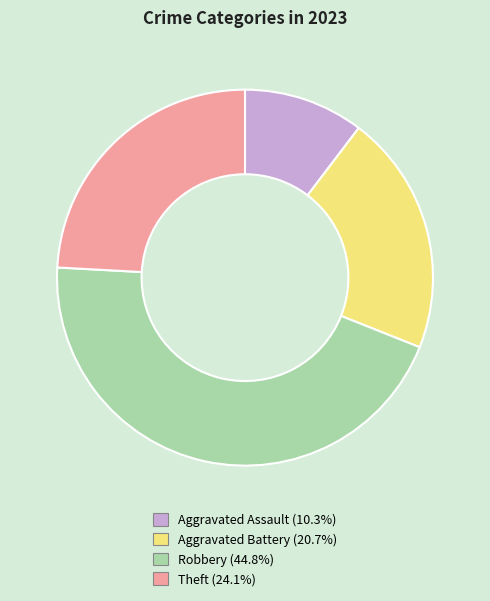

How many slices are in this pie chart?

4